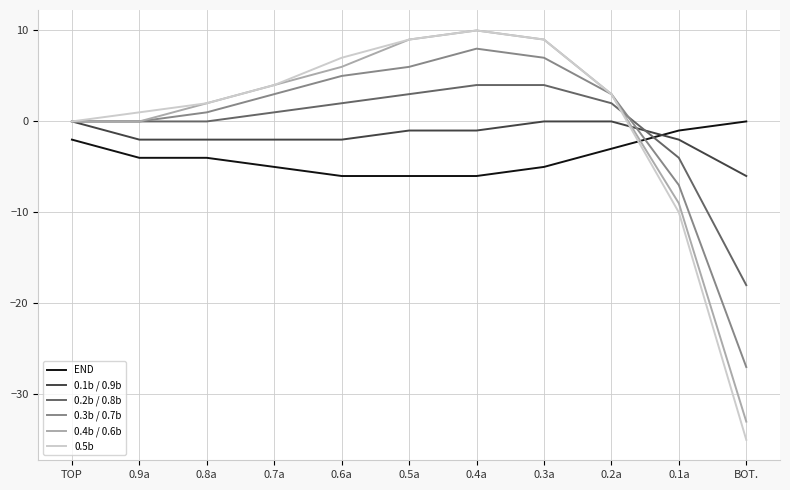

Reading left to right, extract all data points from this chart.

END: TOP=-2	0.9a=-4	0.8a=-4	0.7a=-5	0.6a=-6	0.5a=-6	0.4a=-6	0.3a=-5	0.2a=-3	0.1a=-1	BOT.=0
0.1b / 0.9b: TOP=0	0.9a=-2	0.8a=-2	0.7a=-2	0.6a=-2	0.5a=-1	0.4a=-1	0.3a=0	0.2a=0	0.1a=-2	BOT.=-6
0.2b / 0.8b: TOP=0	0.9a=0	0.8a=0	0.7a=1	0.6a=2	0.5a=3	0.4a=4	0.3a=4	0.2a=2	0.1a=-4	BOT.=-18
0.3b / 0.7b: TOP=0	0.9a=0	0.8a=1	0.7a=3	0.6a=5	0.5a=6	0.4a=8	0.3a=7	0.2a=3	0.1a=-7	BOT.=-27
0.4b / 0.6b: TOP=0	0.9a=0	0.8a=2	0.7a=4	0.6a=6	0.5a=9	0.4a=10	0.3a=9	0.2a=3	0.1a=-9	BOT.=-33
0.5b: TOP=0	0.9a=1	0.8a=2	0.7a=4	0.6a=7	0.5a=9	0.4a=10	0.3a=9	0.2a=3	0.1a=-10	BOT.=-35